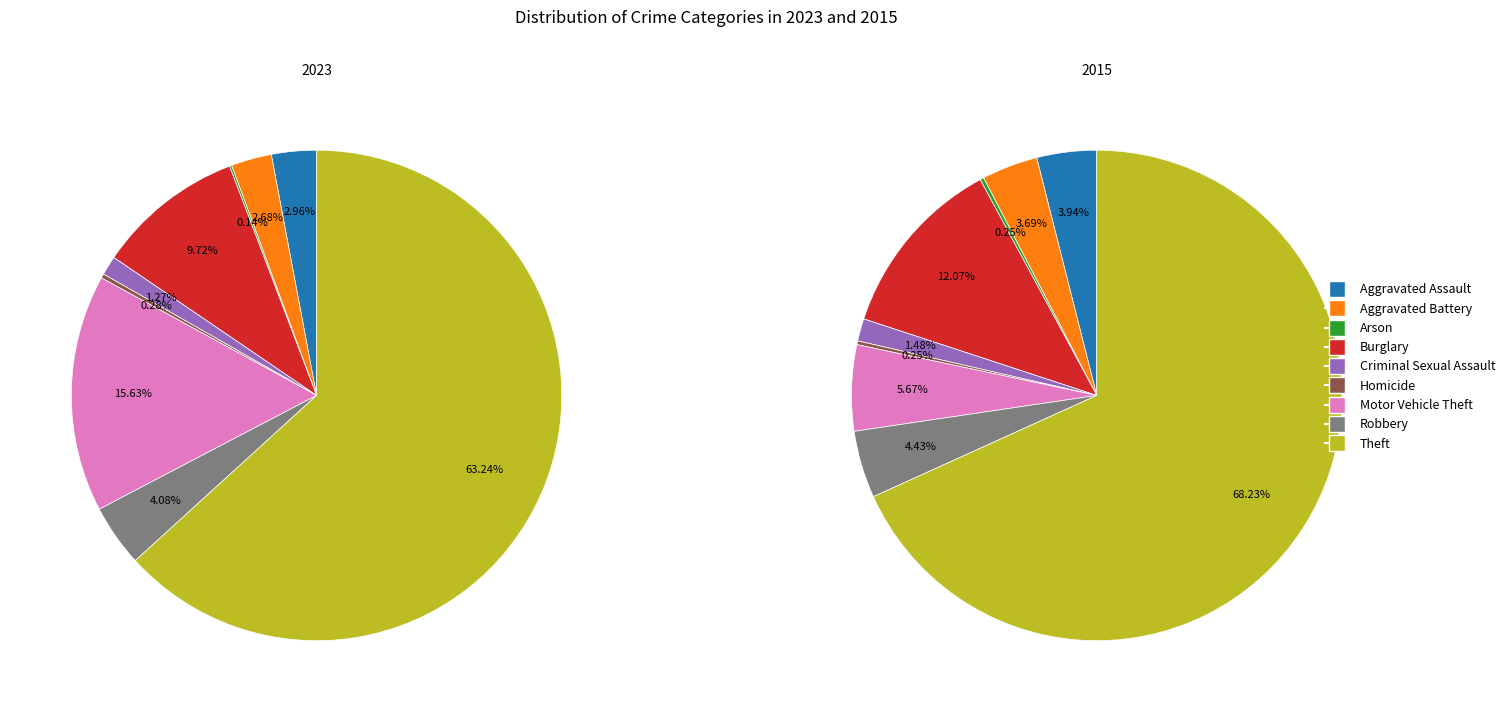

To the nearest percent, what is the difference between the largest and smallest slice percentages?

63%